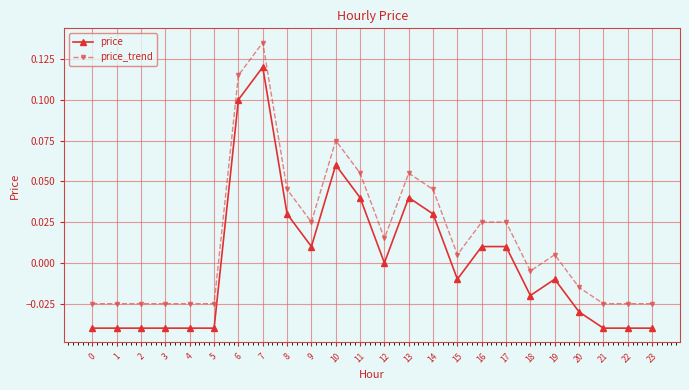

Does the chart have visible grid lines?

Yes